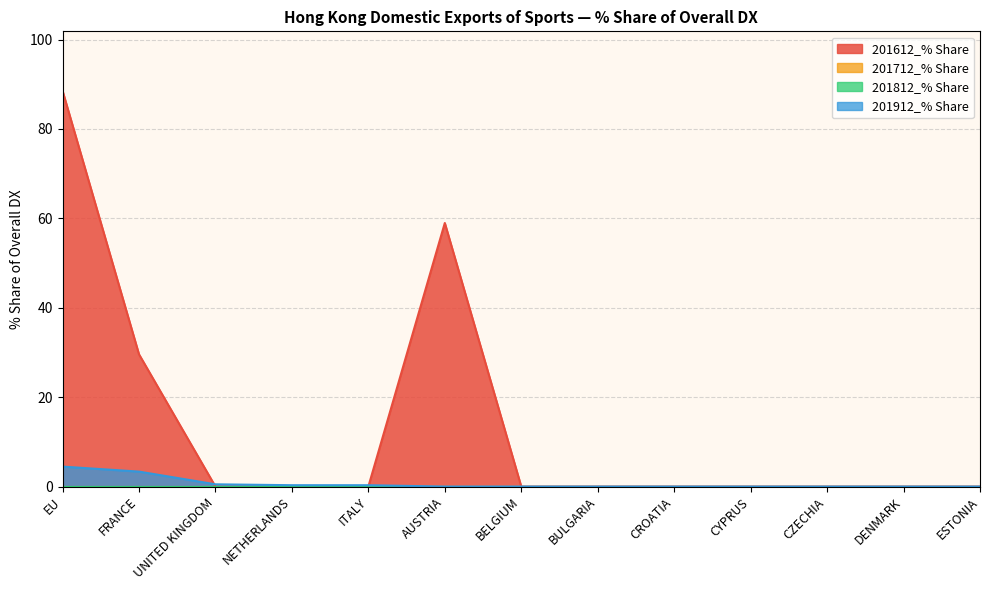

How many times do 201612_% Share and 201912_% Share cross each other?

2